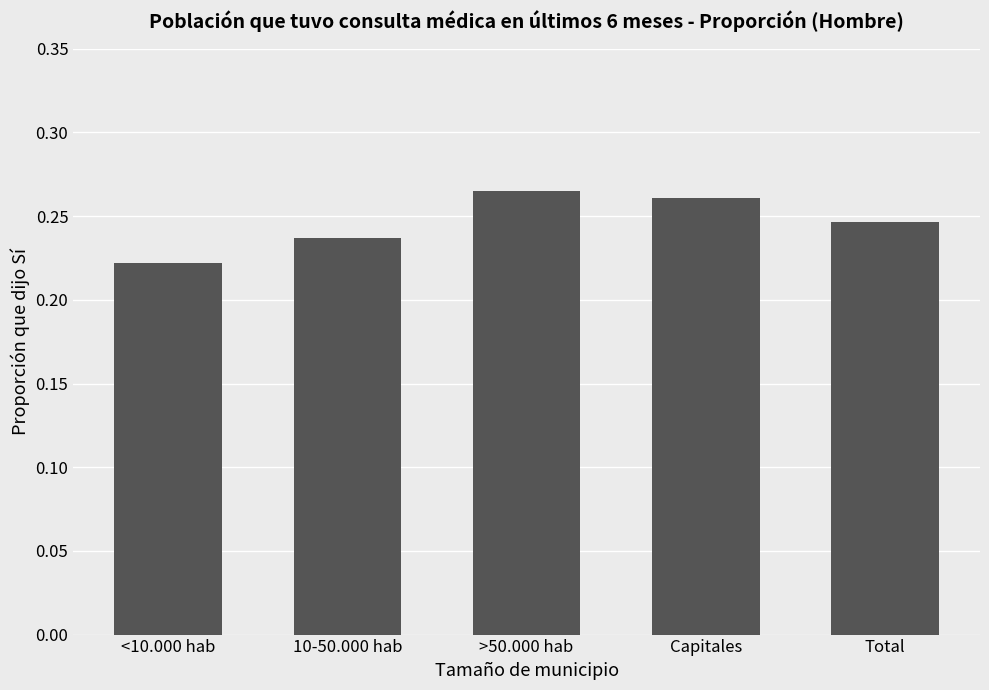

What position from the left is Total?

5